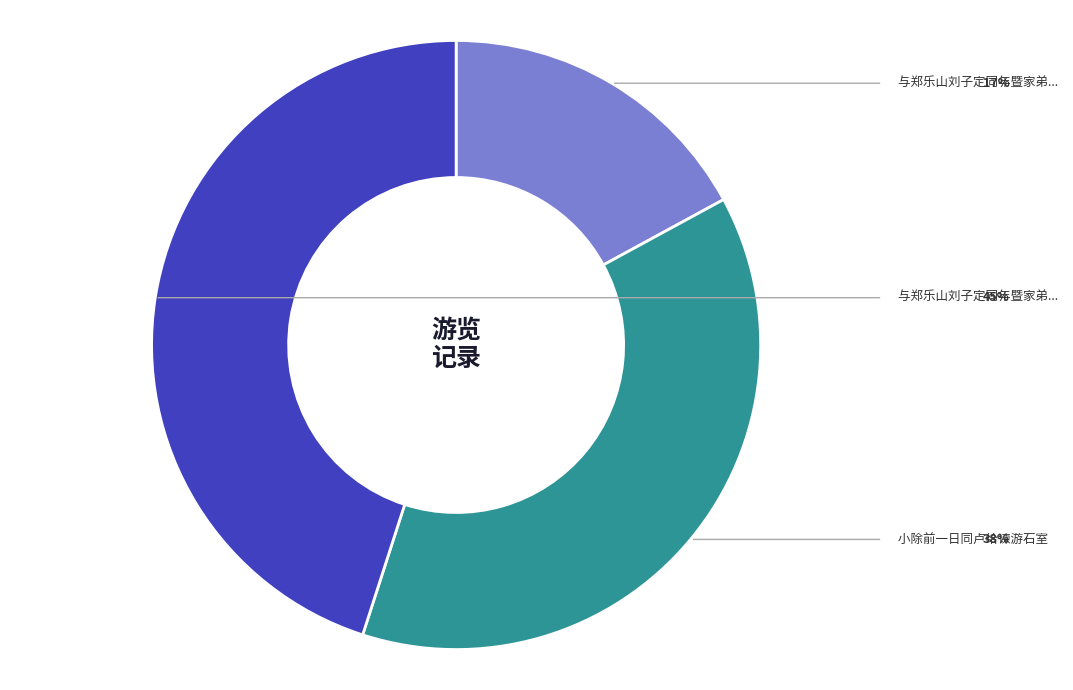

Is there any slice that represents more than half of the pie?

No